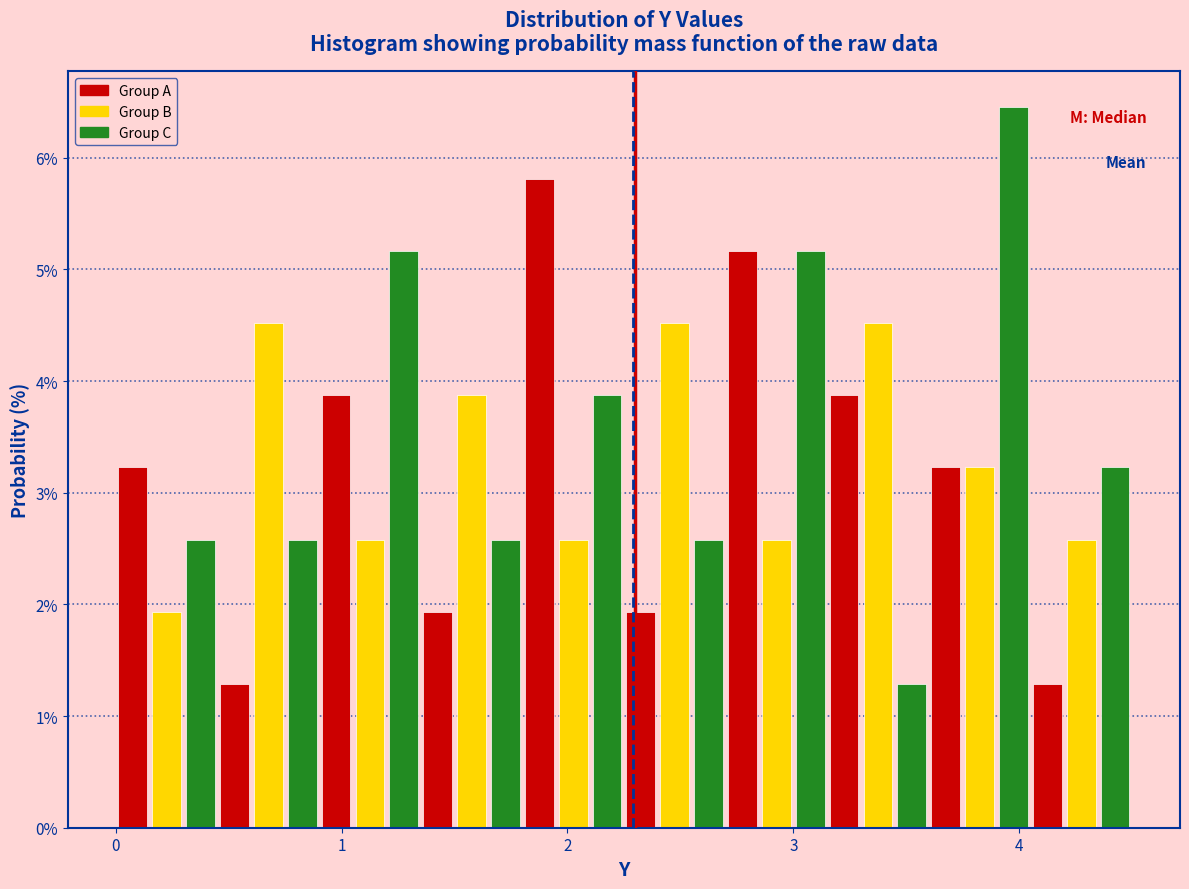

Around what value on the x-axis is the tallest bar? Give the approximate position of its centre, as read against the axis.

4.0